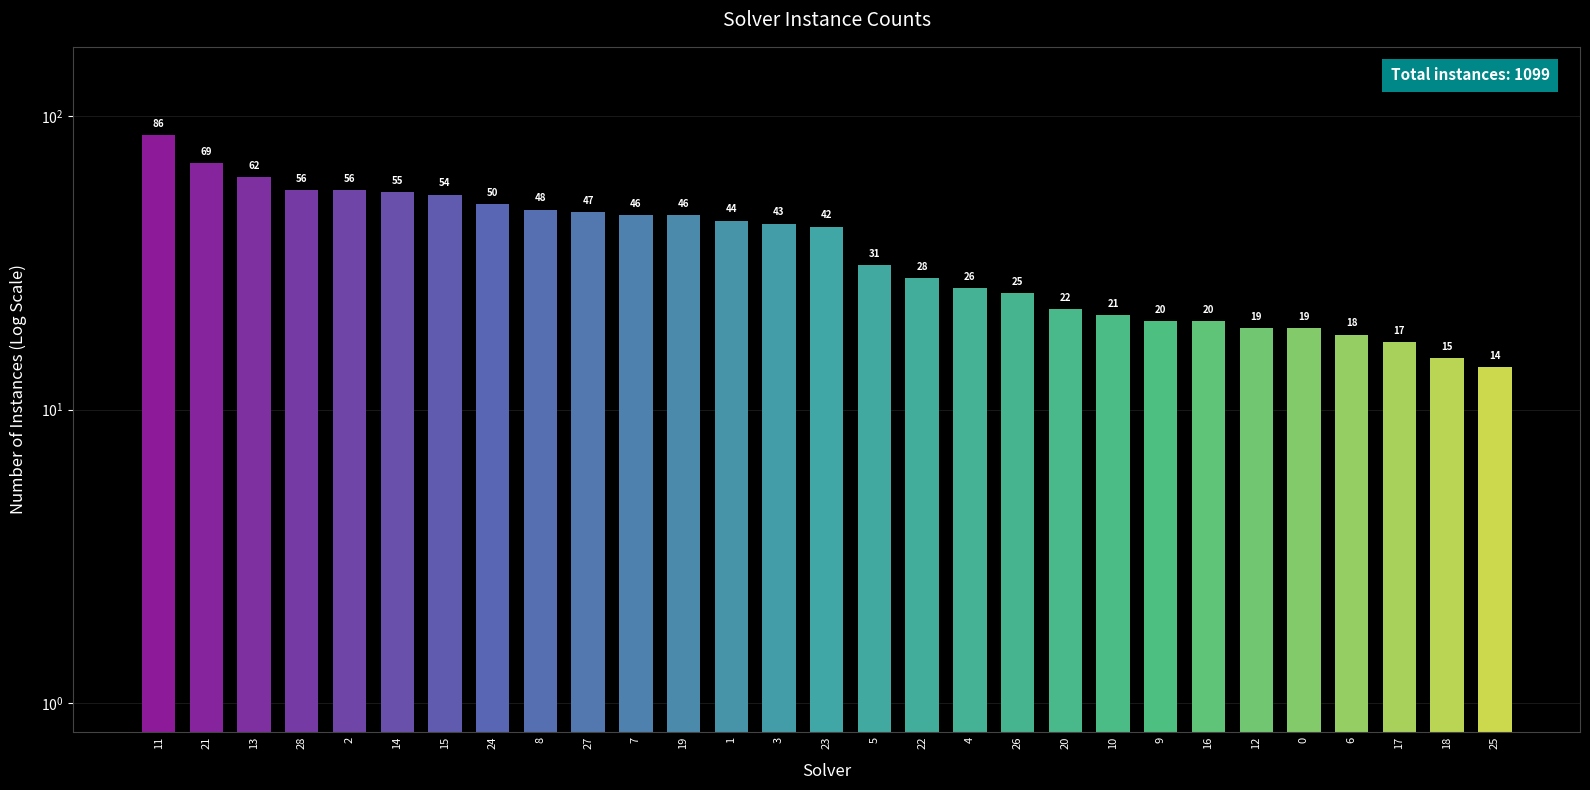

What is the maximum value shown in the chart?

86